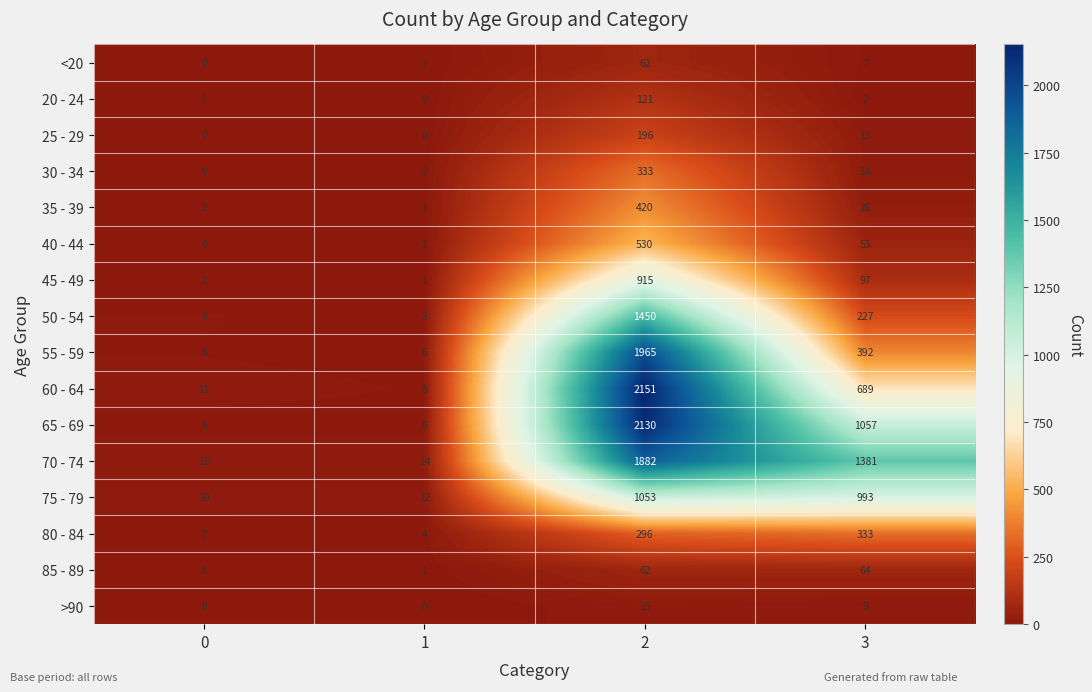

True or false: <20 has a value of 0 at 1.

False